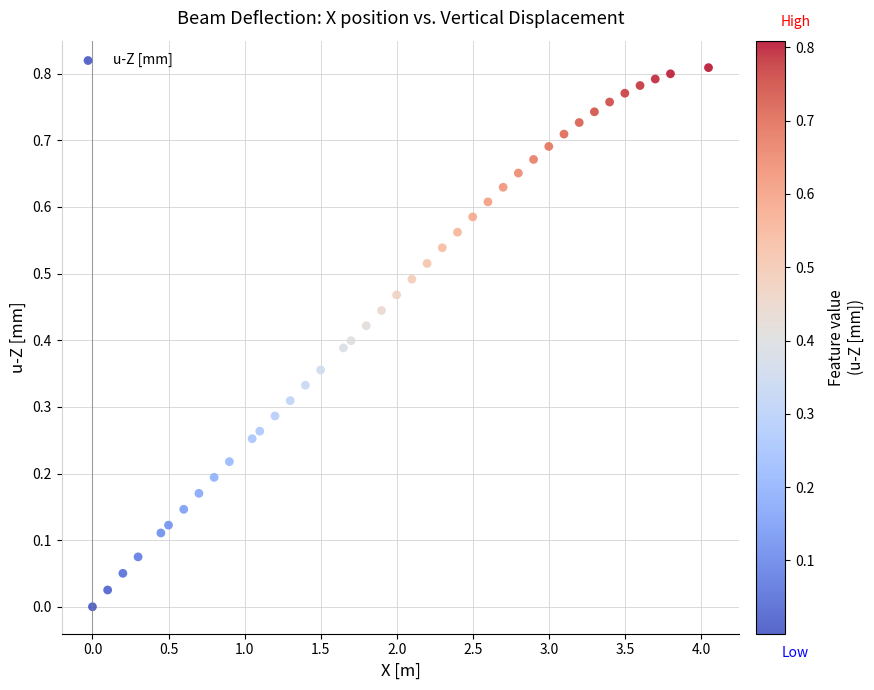

What is the range of X values (max minus min)?

4.1